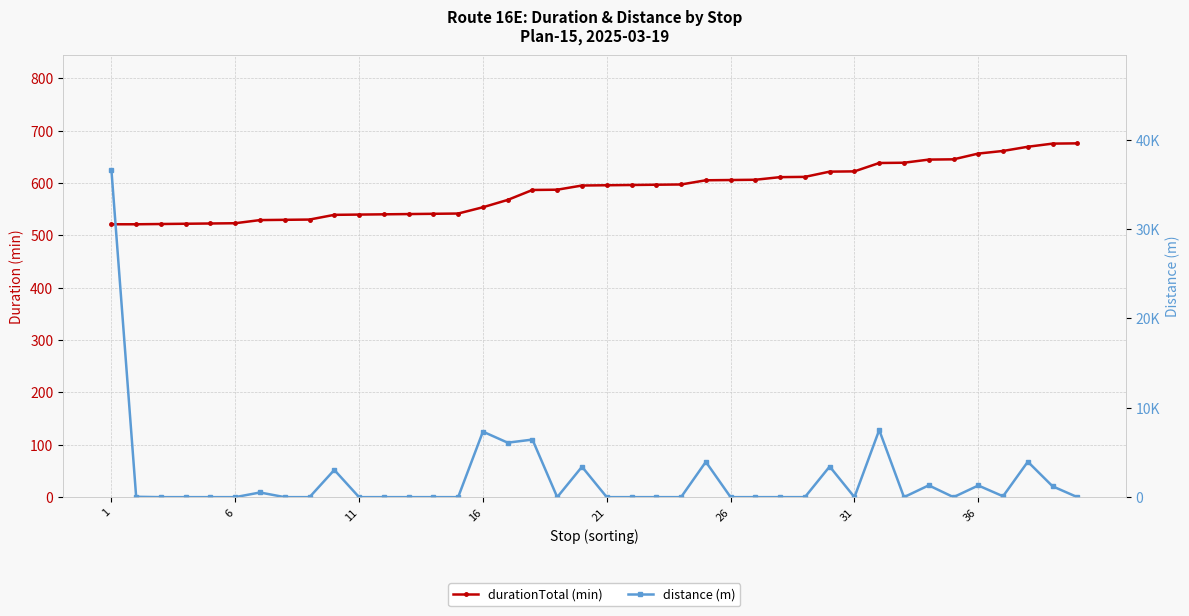

What is the value of the durationTotal (min) point at the 17th from the left?

522.0